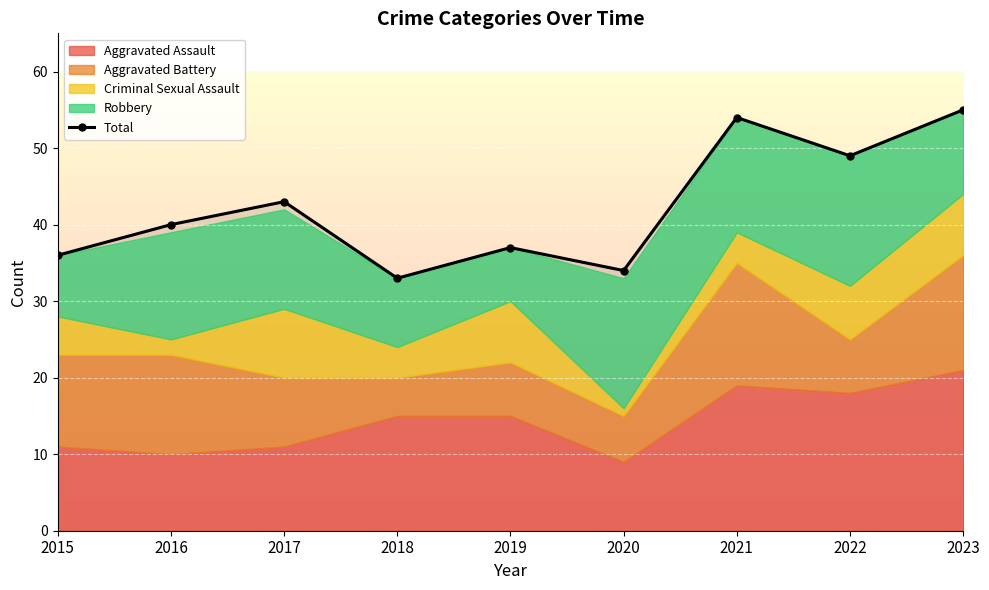

Rank the categories by value from highest to lowest.

2023, 2021, 2022, 2017, 2016, 2019, 2015, 2020, 2018